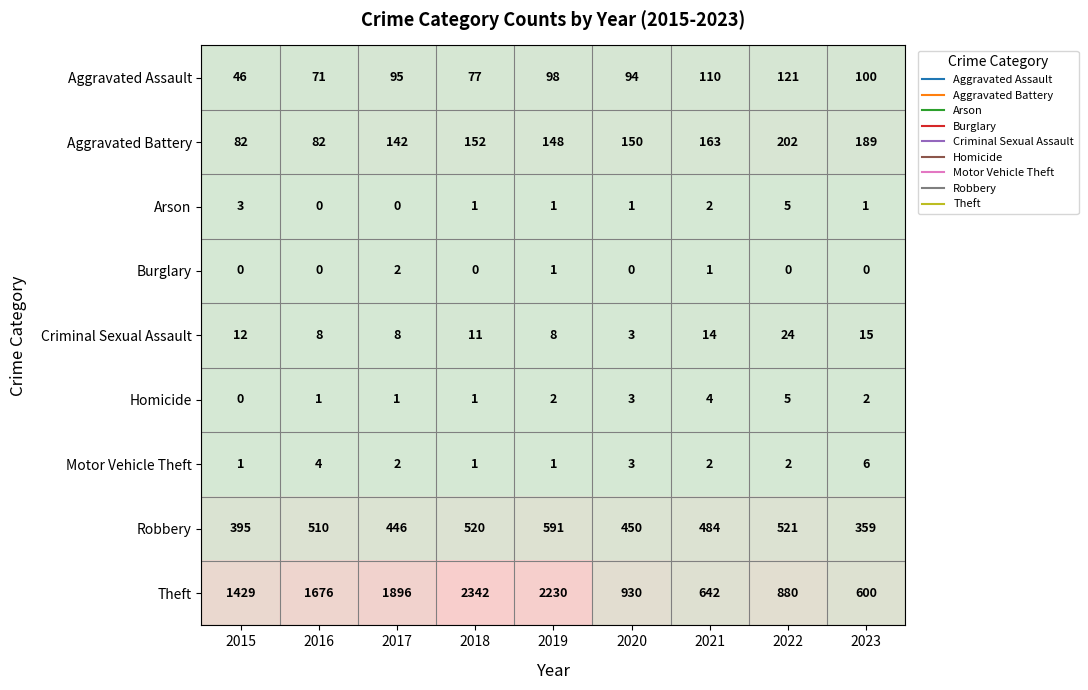

What is the maximum value shown in the chart?

2342